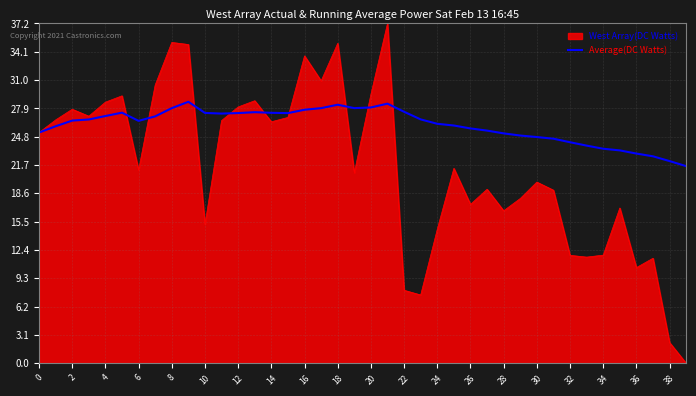

What is the maximum value for West Array(DC Watts)?

37.2